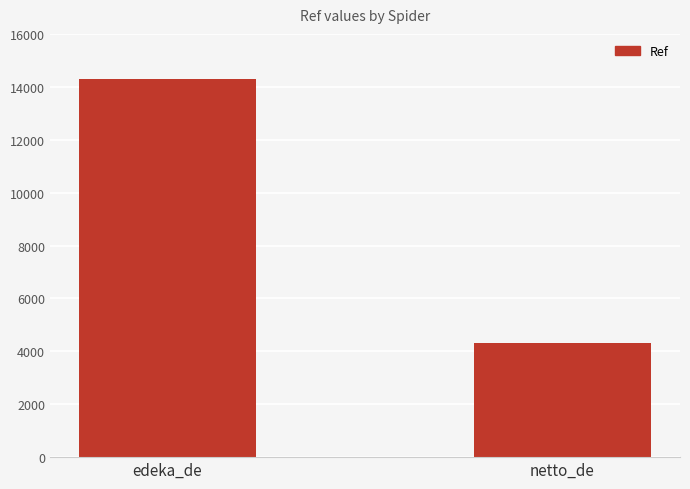

What is the sum of the values at edeka_de and netto_de?

18601